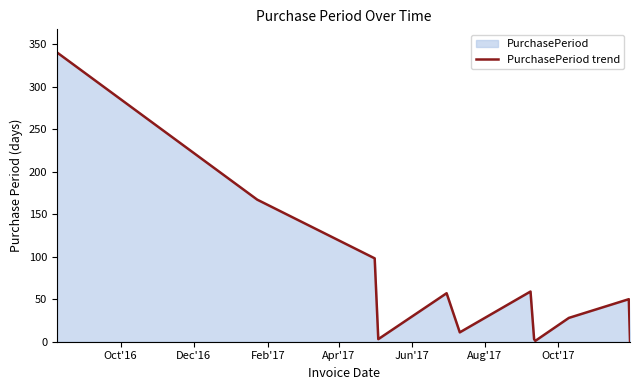

Reading left to right, transcribe all the data shown in this chart.

340	167	98	3	57	11	59	3	1	28	50	1